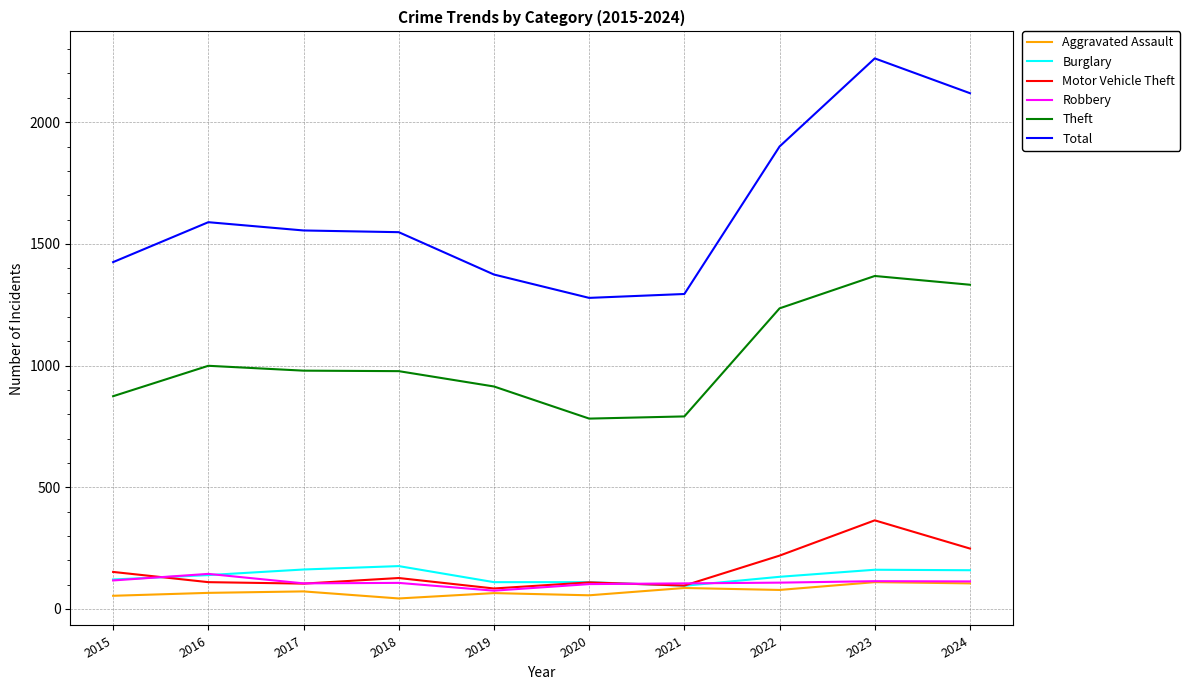

What is the lowest value of the Robbery series?

75